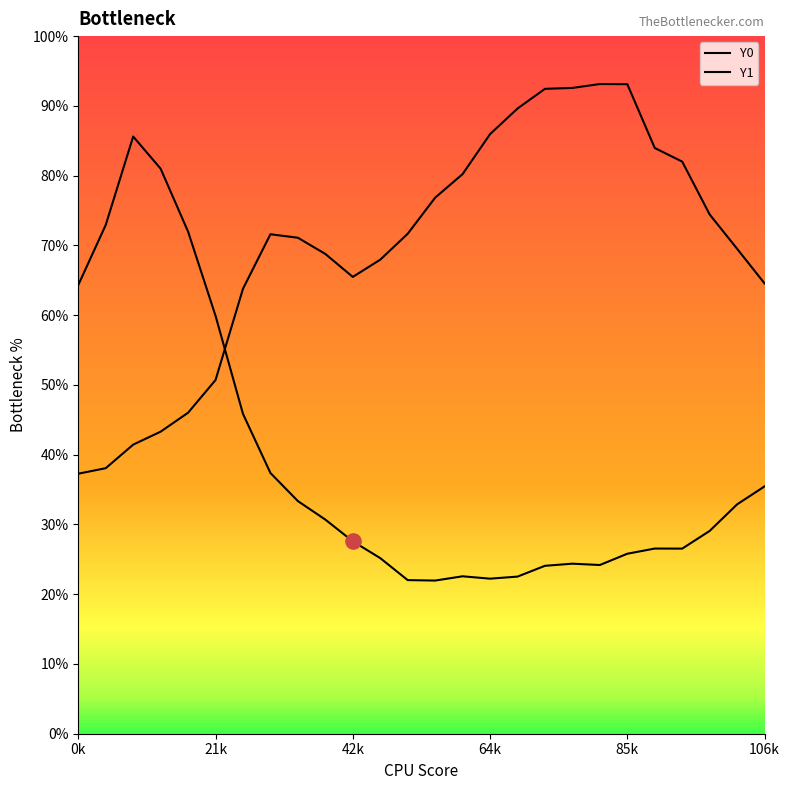

Which series contains the highest Y value?

Y0